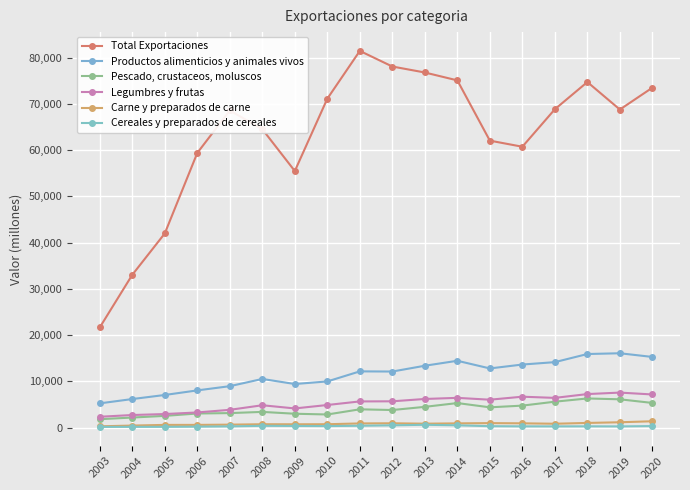

Is the value of Carne y preparados de carne at 2006 greater than the value of Pescado, crustaceos, moluscos at 2011?

No